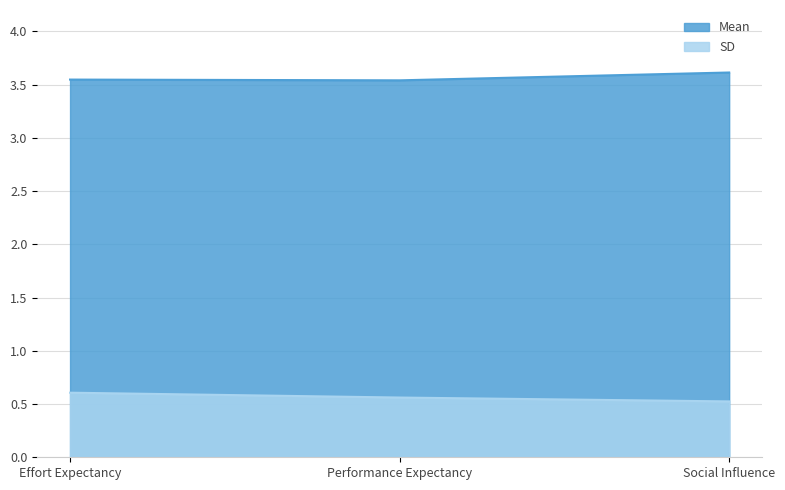

List the series in order of their overall mean, lowest first.

SD, Mean